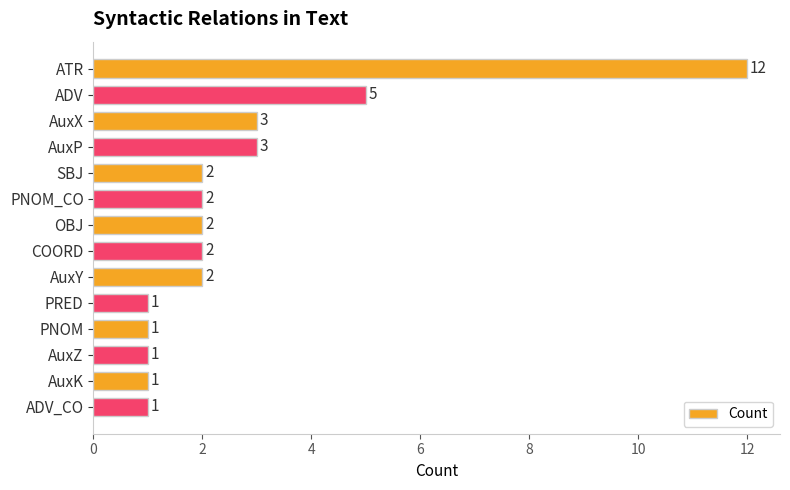

What is the label of the 7th bar from the top?

OBJ